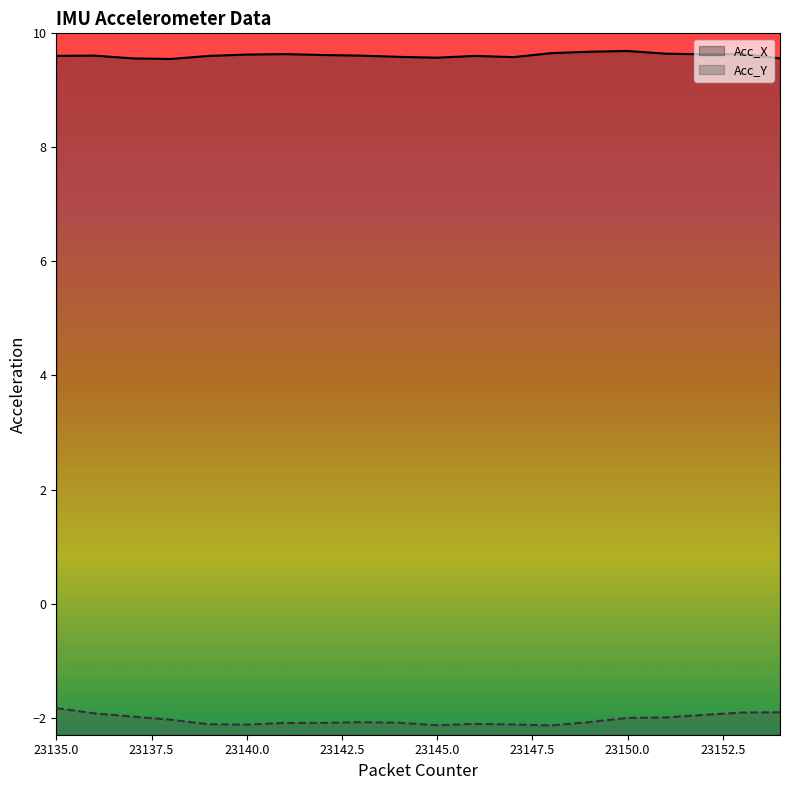

True or false: Acc_X and Acc_Y cross at least once.

False